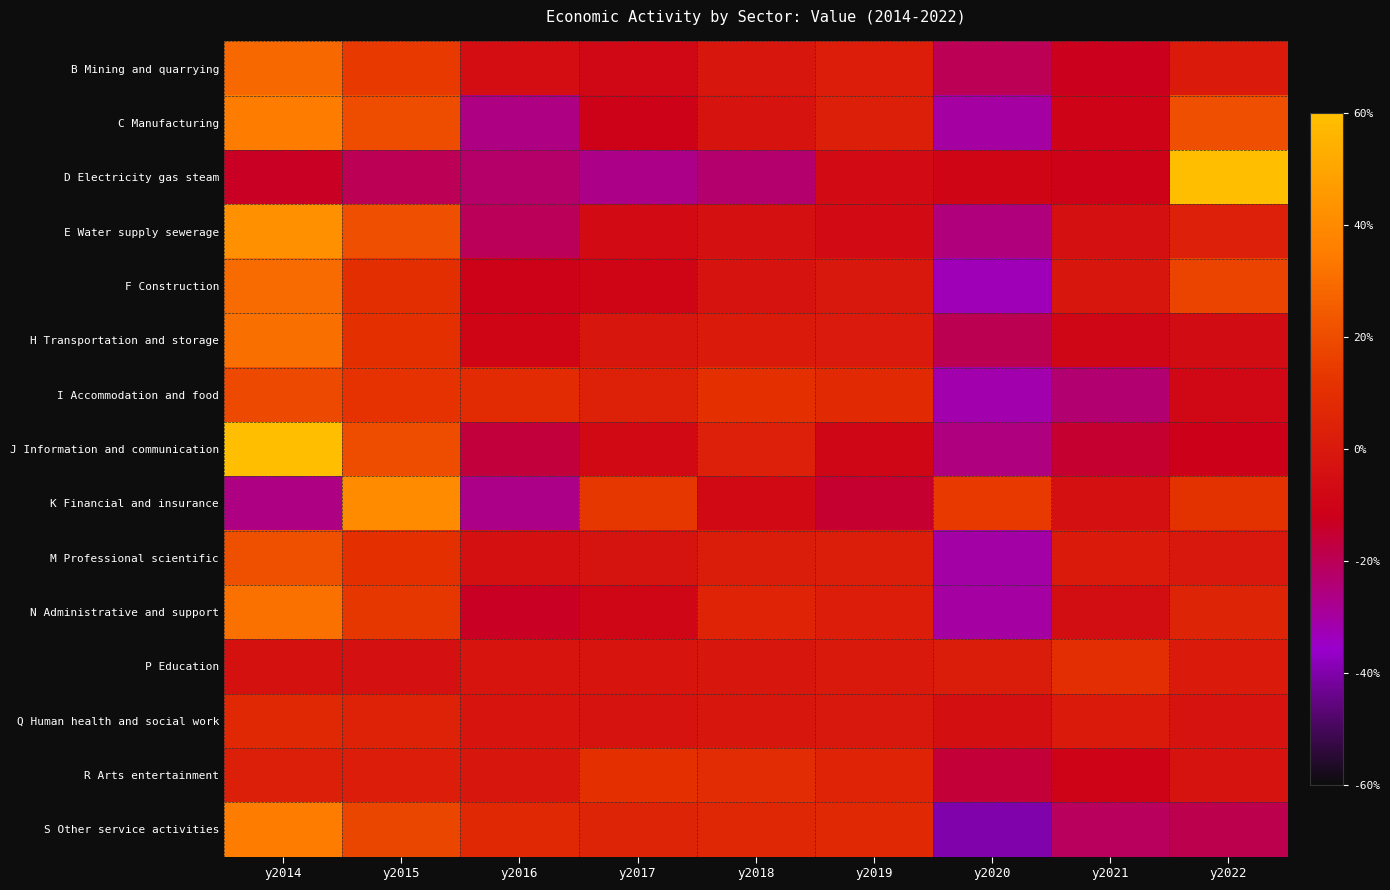

Reading left to right, what are all the values shown in this chart?

B Mining and quarrying: y2014=28.8	y2015=14.4	y2016=-5.2	y2017=-7.7	y2018=-1.1	y2019=1.9	y2020=-19.9	y2021=-12.2	y2022=1.0
C Manufacturing: y2014=35.0	y2015=20.5	y2016=-25.9	y2017=-10.6	y2018=-2.8	y2019=2.8	y2020=-30.1	y2021=-9.9	y2022=20.9
D Electricity gas steam: y2014=-13.2	y2015=-19.9	y2016=-22.9	y2017=-26.9	y2018=-23.1	y2019=-6.6	y2020=-9.4	y2021=-10.9	y2022=133.0
E Water supply sewerage: y2014=42.4	y2015=21.0	y2016=-20.2	y2017=-6.8	y2018=-4.2	y2019=-6.6	y2020=-25.0	y2021=-4.1	y2022=3.4
F Construction: y2014=29.6	y2015=10.2	y2016=-11.0	y2017=-9.3	y2018=-2.6	y2019=-0.2	y2020=-33.1	y2021=-0.9	y2022=17.2
H Transportation and storage: y2014=31.1	y2015=11.2	y2016=-9.2	y2017=-1.2	y2018=1.2	y2019=0.7	y2020=-19.3	y2021=-8.7	y2022=-5.7
I Accommodation and food: y2014=19.0	y2015=12.0	y2016=8.9	y2017=4.1	y2018=11.1	y2019=8.2	y2020=-31.7	y2021=-23.6	y2022=-7.8
J Information and communication: y2014=61.0	y2015=20.5	y2016=-16.5	y2017=-7.4	y2018=3.5	y2019=-8.5	y2020=-25.8	y2021=-15.0	y2022=-11.8
K Financial and insurance: y2014=-26.1	y2015=40.5	y2016=-27.0	y2017=13.3	y2018=-7.3	y2019=-15.3	y2020=14.2	y2021=-4.1	y2022=11.7
M Professional scientific: y2014=21.2	y2015=11.2	y2016=-4.2	y2017=-2.3	y2018=1.6	y2019=2.4	y2020=-30.8	y2021=1.2	y2022=-0.2
N Administrative and support: y2014=31.6	y2015=13.2	y2016=-13.3	y2017=-8.9	y2018=5.1	y2019=2.0	y2020=-30.2	y2021=-4.8	y2022=5.2
P Education: y2014=-3.7	y2015=-4.0	y2016=-1.6	y2017=-1.6	y2018=-1.1	y2019=0.0	y2020=1.5	y2021=9.4	y2022=1.0
Q Human health and social work: y2014=7.1	y2015=4.5	y2016=-1.7	y2017=-2.4	y2018=-1.0	y2019=-0.9	y2020=-4.2	y2021=1.2	y2022=-2.6
R Arts entertainment: y2014=3.1	y2015=2.0	y2016=-1.1	y2017=11.2	y2018=9.1	y2019=4.8	y2020=-16.3	y2021=-10.1	y2022=-2.8
S Other service activities: y2014=35.0	y2015=17.8	y2016=7.1	y2017=5.4	y2018=7.0	y2019=7.2	y2020=-40.0	y2021=-20.6	y2022=-18.9